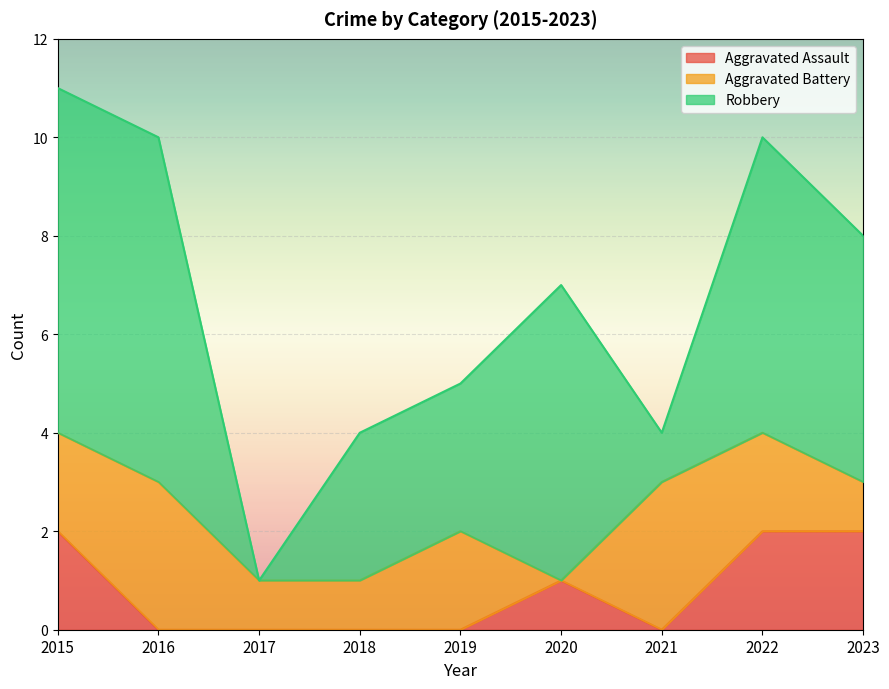

The Robbery series shows 6 at 2022. True or false?

True